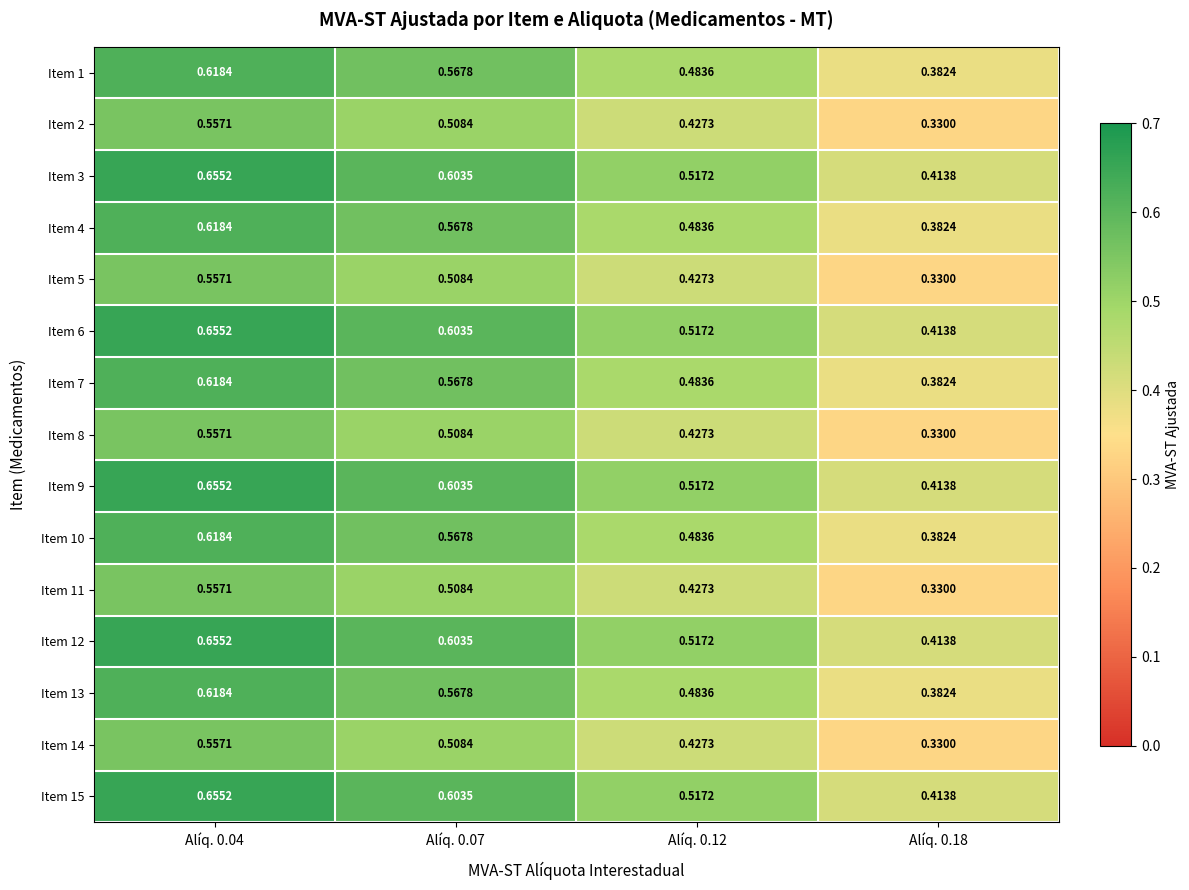

Is the value of Item 13 at Alíq. 0.07 greater than the value of Item 14 at Alíq. 0.18?

Yes